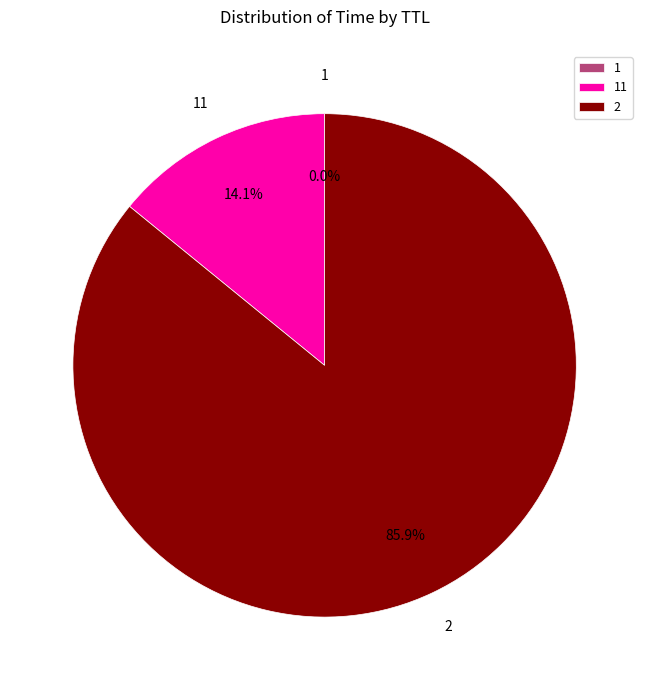

Does any single category account for the majority?

Yes